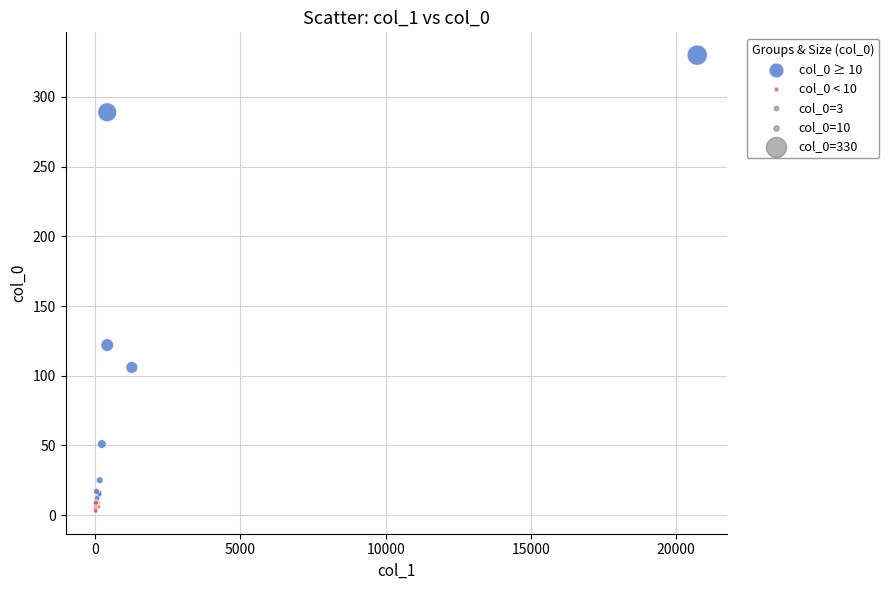

Which series has the widest spread of Y values?

col_0 ≥ 10